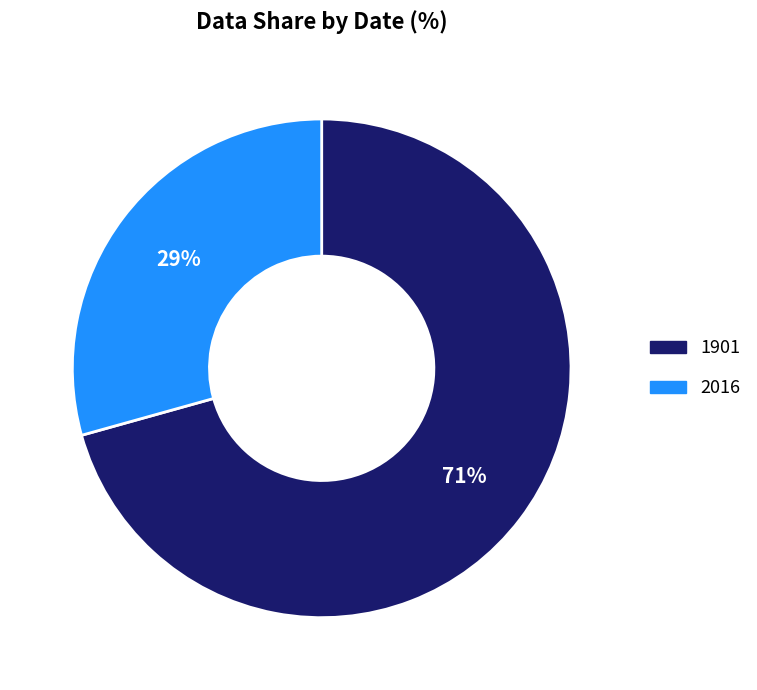

Which slice is the smallest?

2016